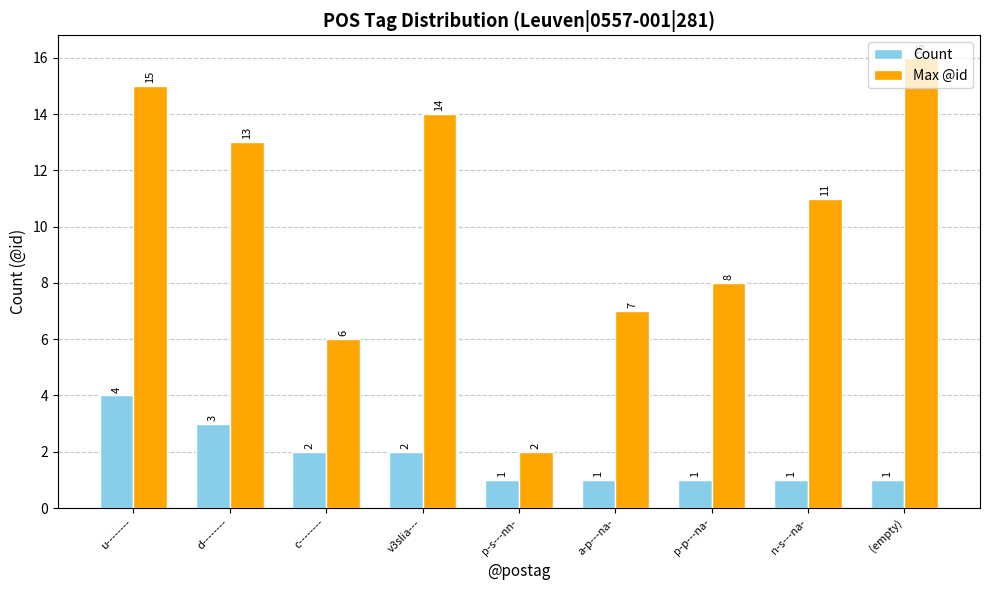

Reading left to right, what are all the values shown in this chart?

Count: 4	3	2	2	1	1	1	1	1
Max @id: 15	13	6	14	2	7	8	11	16